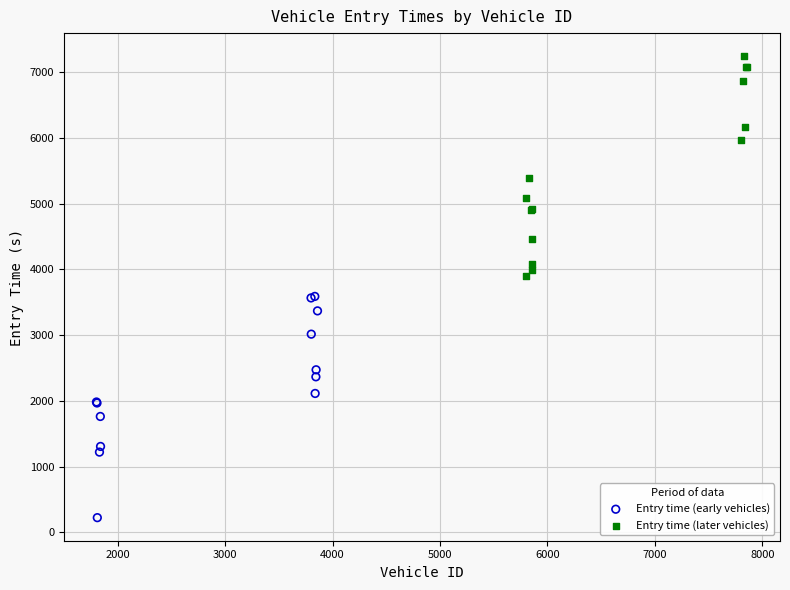

Which series reaches the maximum Y coordinate?

Entry time (later vehicles)